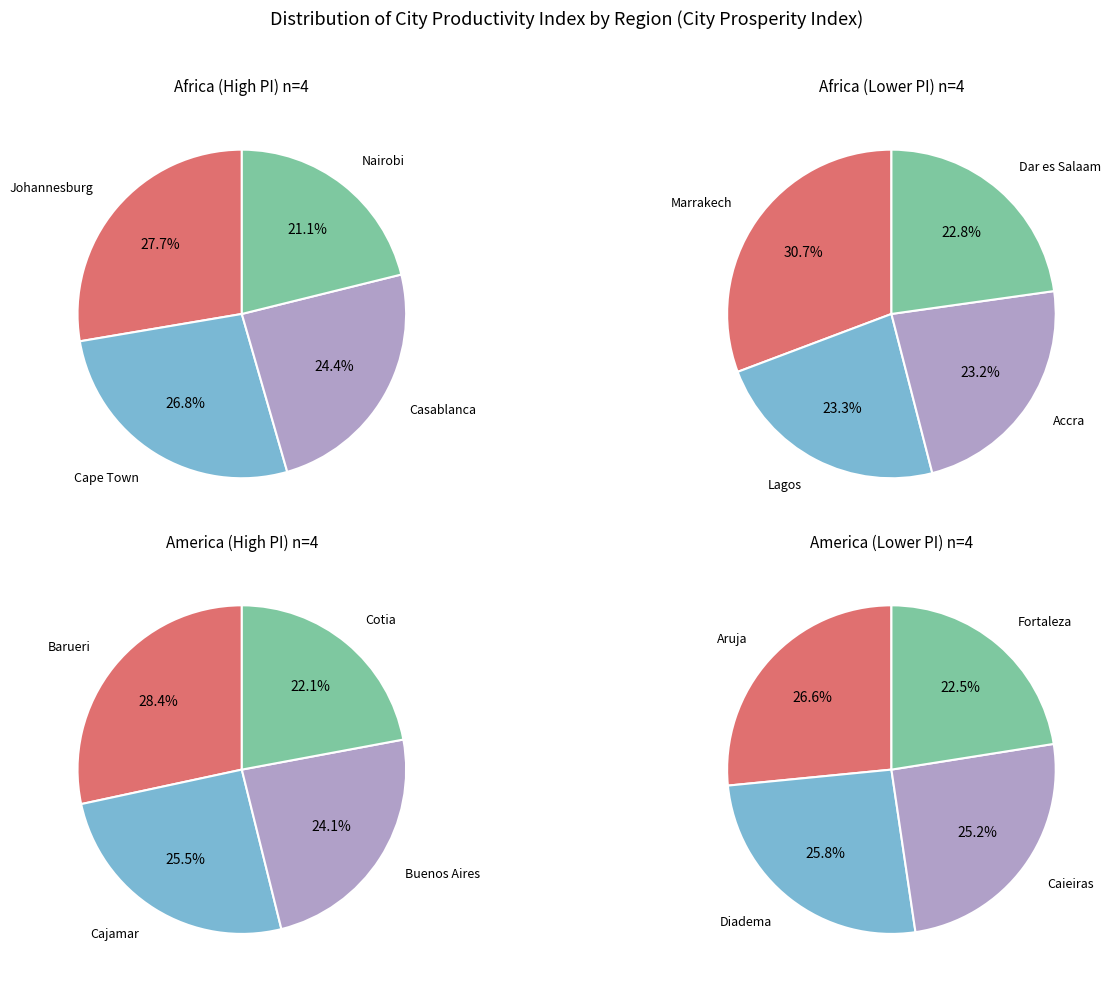

Which series has the largest range (max minus min)?

Africa